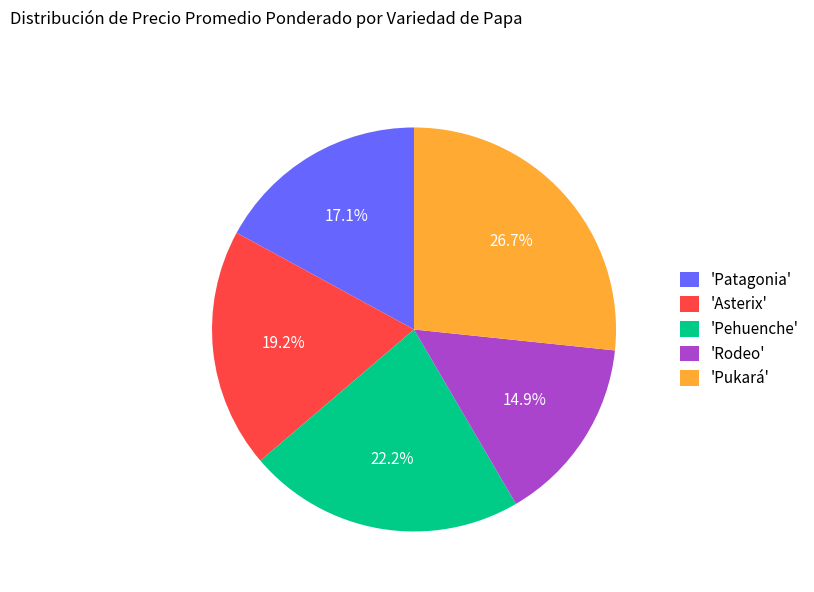

How many segments does this pie chart have?

5